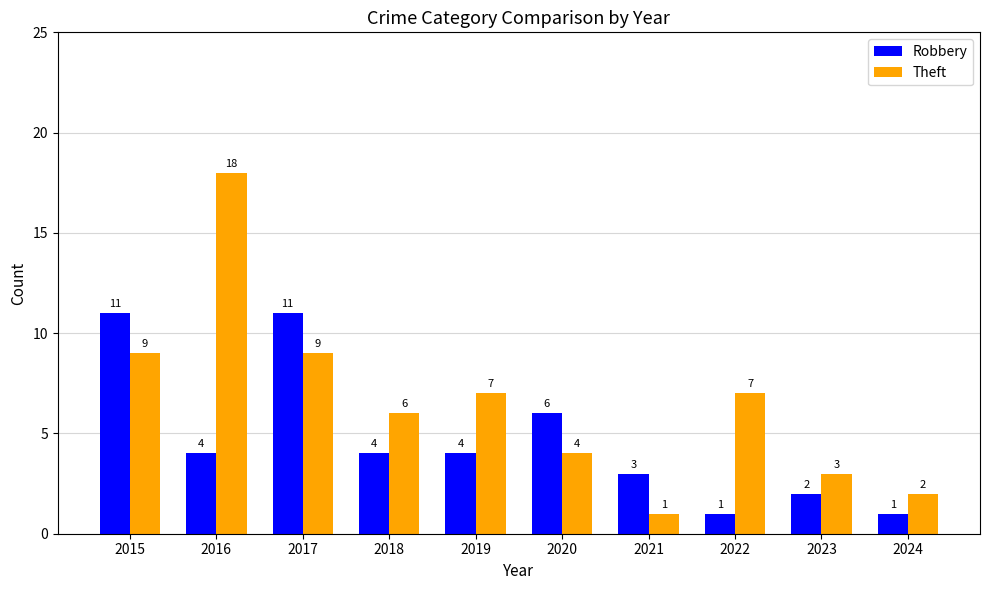

What is the total value across all series at 2019?

11